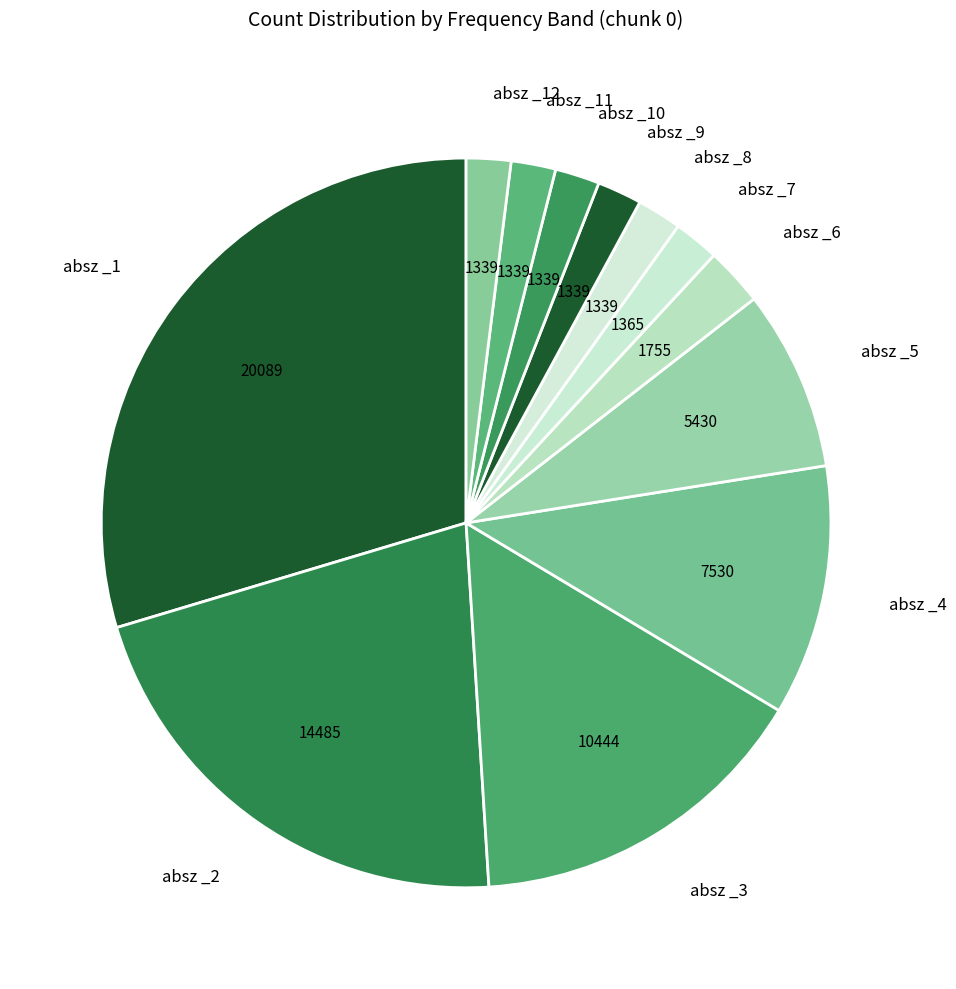

True or false: absz _2 accounts for 9% of the total.

False